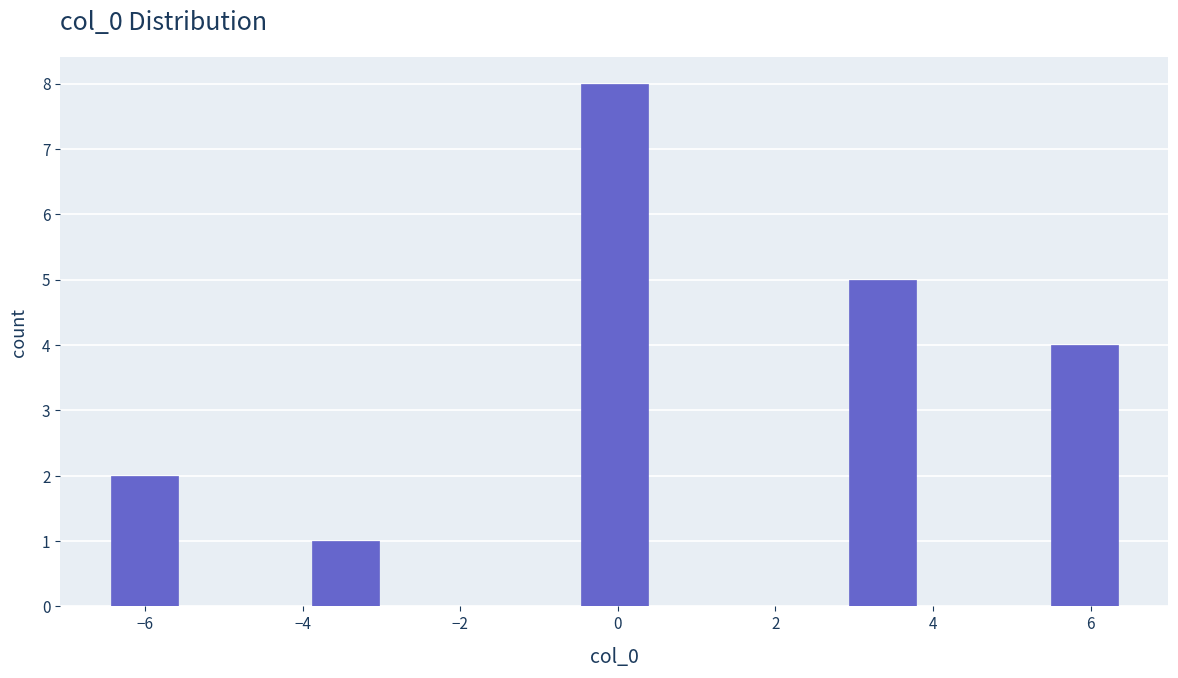

Over which range of the x-axis is the bar tallest?

-0.4 to 0.4